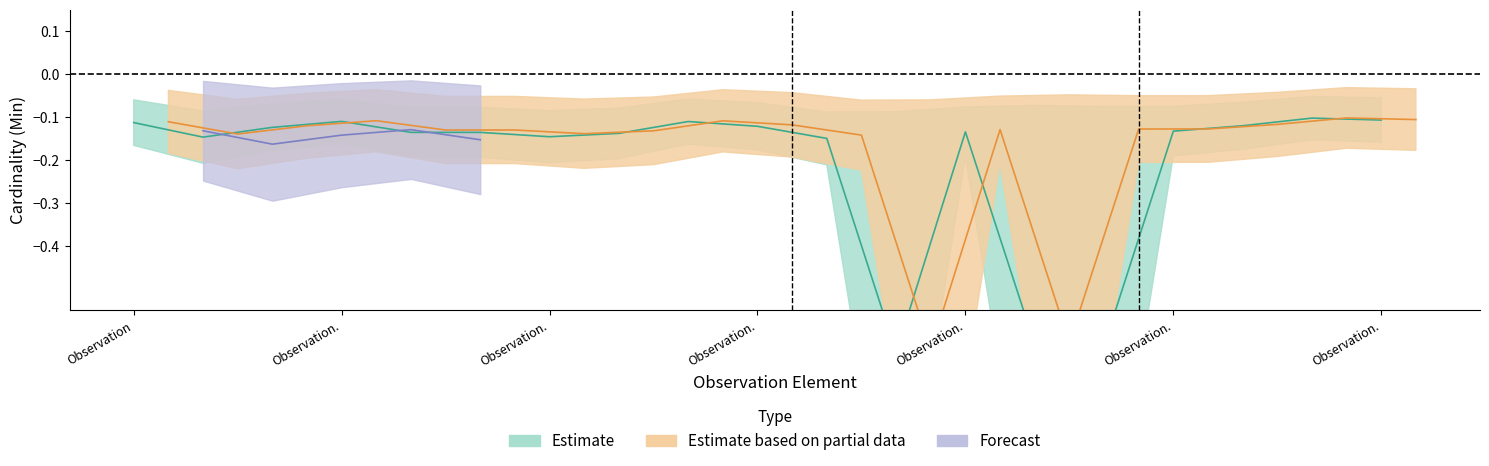

True or false: Min (Estimate) has more than 2 interior local peaks.

True